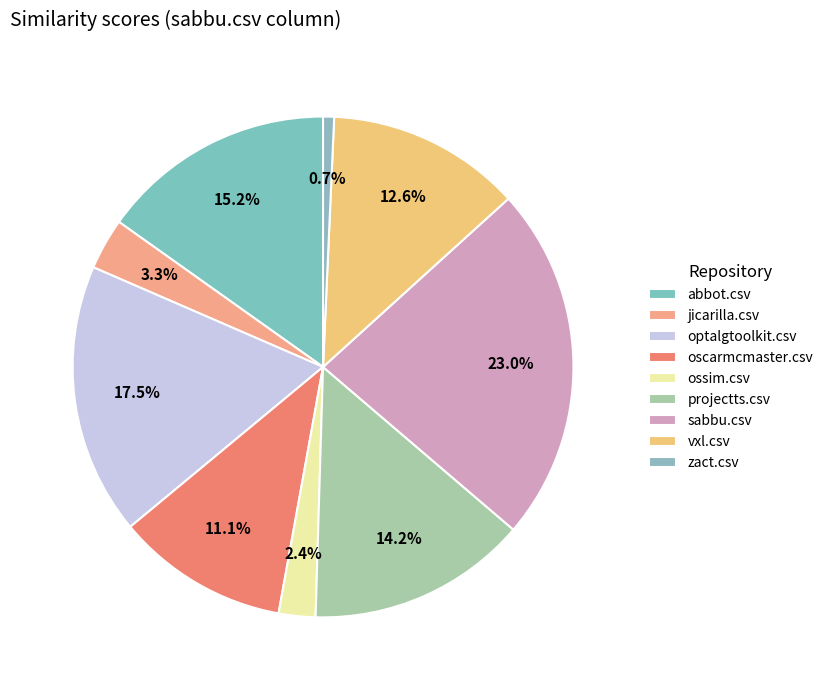

How many slices are in this pie chart?

9